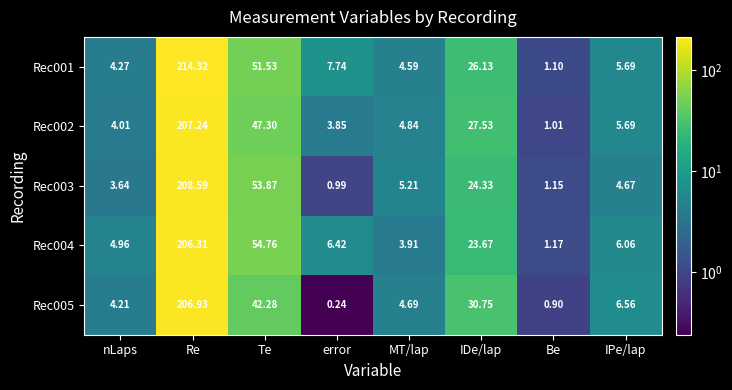

At which label is Rec004 closest to 103?

Te